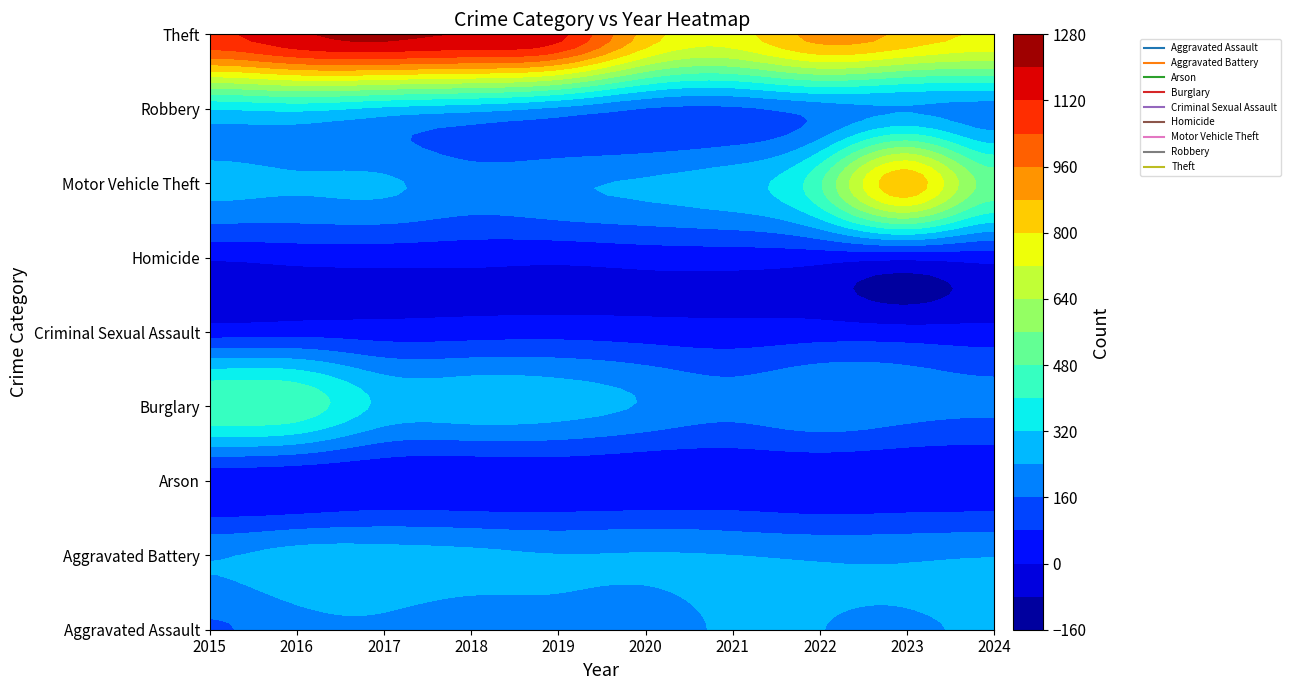

What is the average value of the Theft series?

1002